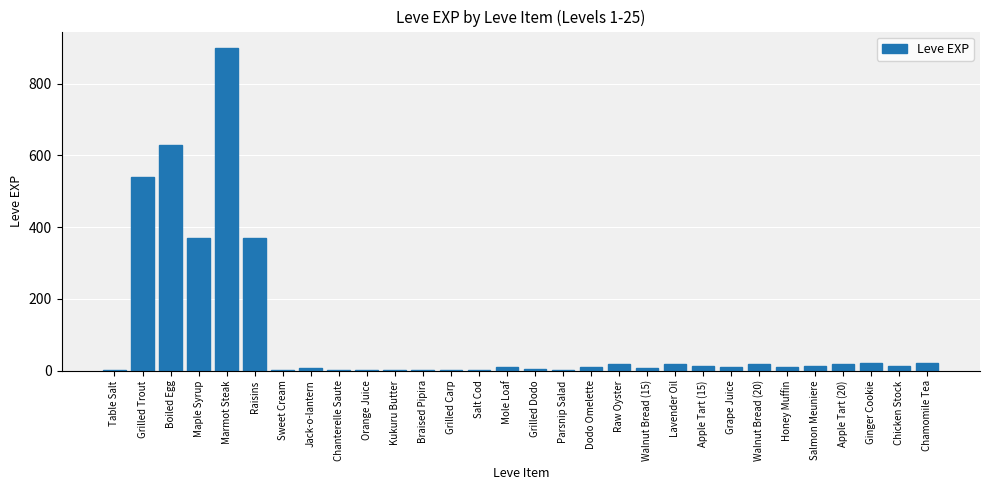

Count the number of categories in the chart.

30